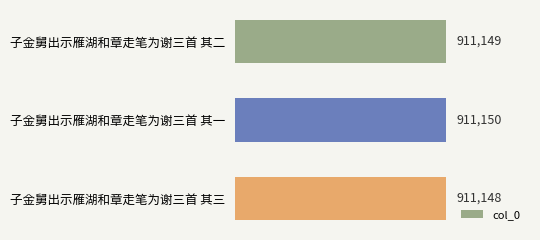

At which label is the value closest to 911149?

子金舅出示雁湖和章走笔为谢三首 其二